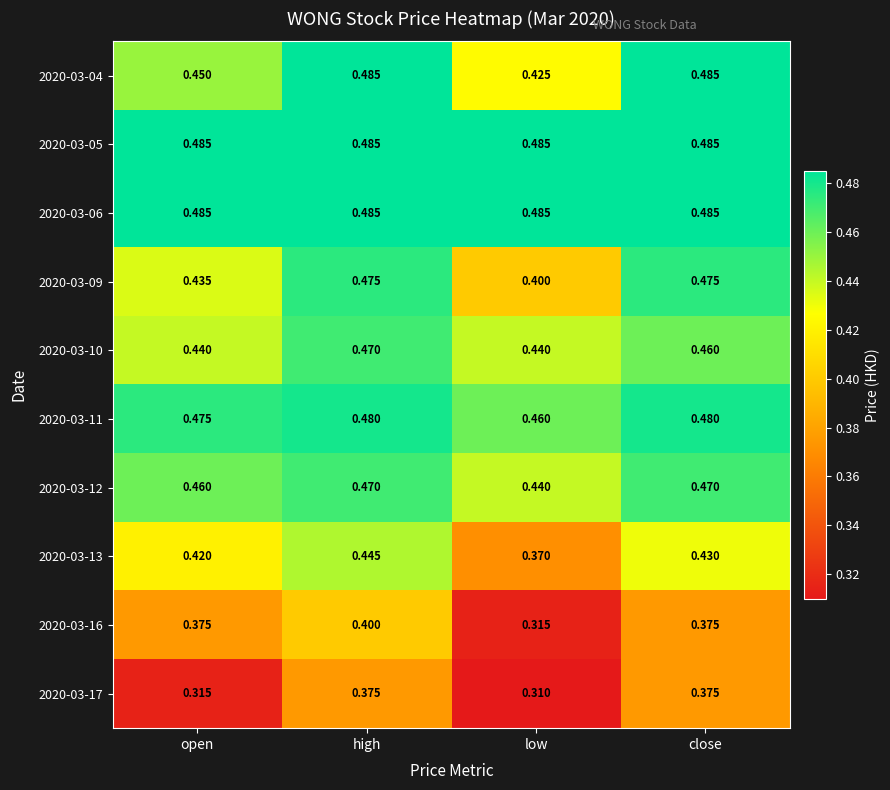

How many data points does each series have?

4